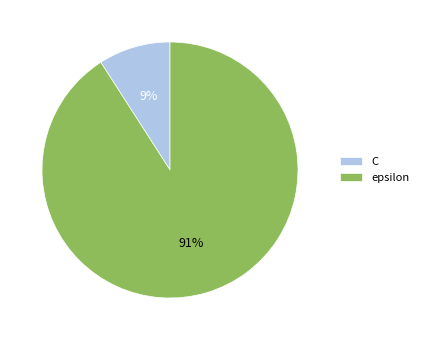

To the nearest percent, what portion does epsilon represent?

91%